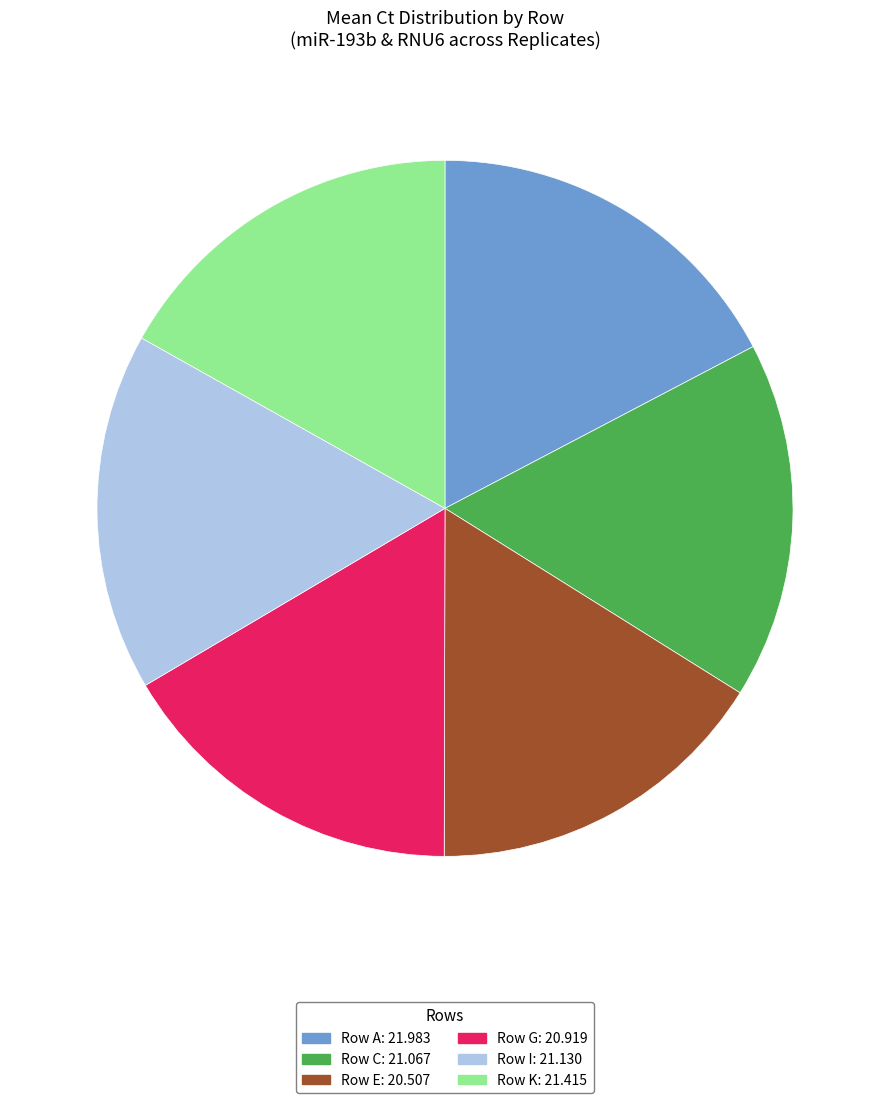

Combined, do Row E: 20.507 and Row G: 20.919 account for over 50%?

No